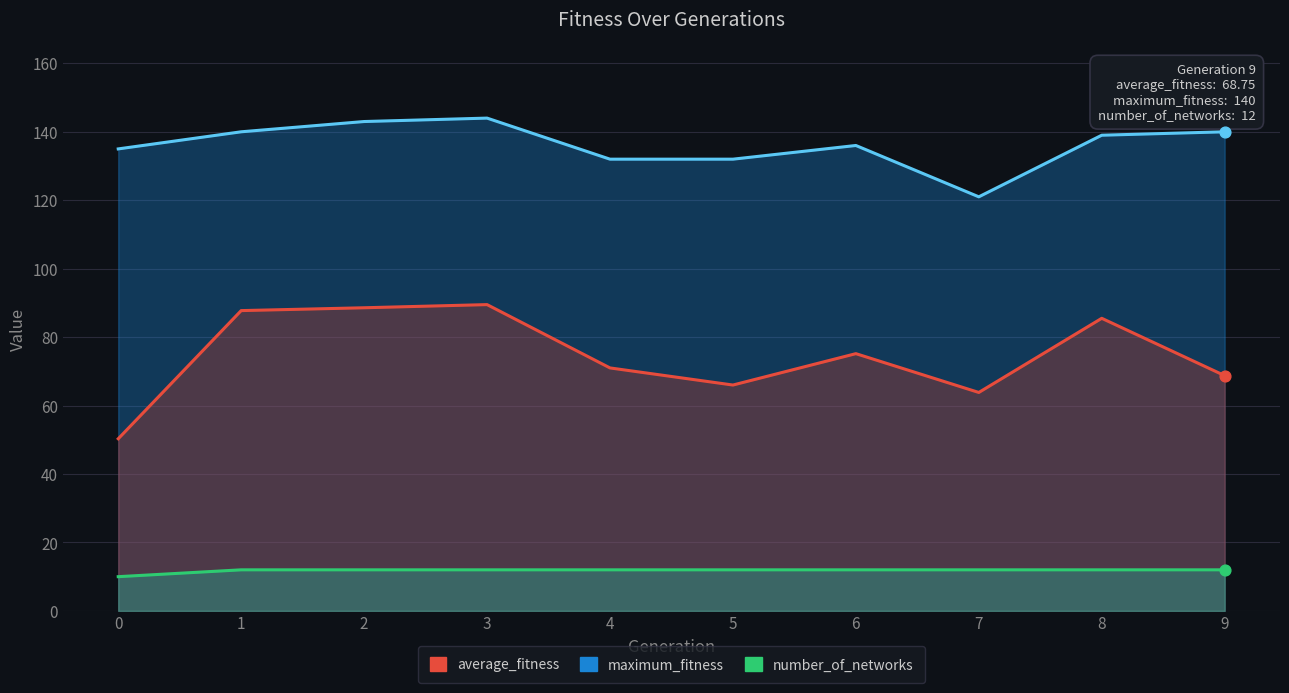

Which series reaches the maximum Y coordinate?

maximum_fitness